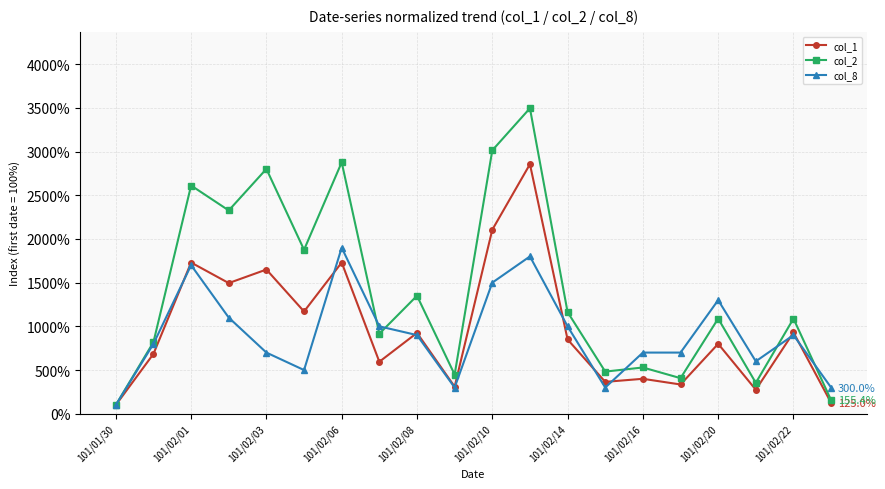

Rank the series by their maximum value, from lowest to highest.

col_8, col_1, col_2